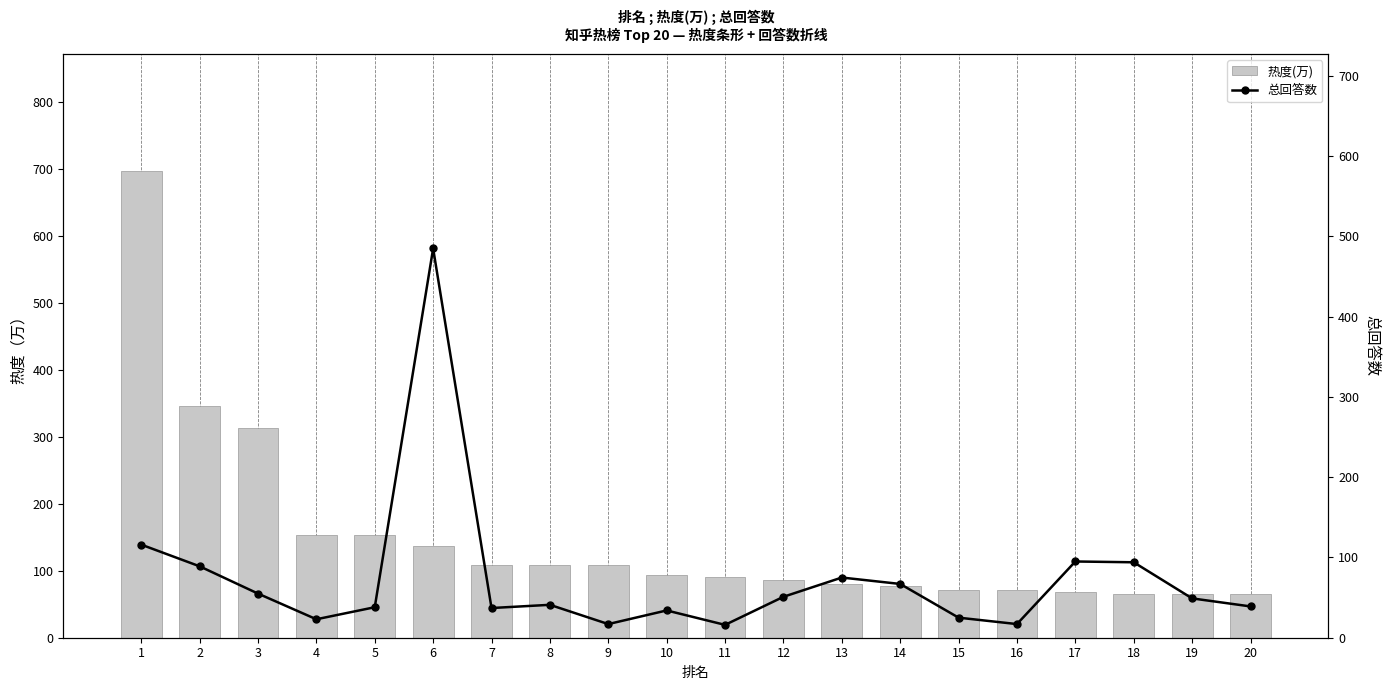

Count the number of categories in the chart.

20